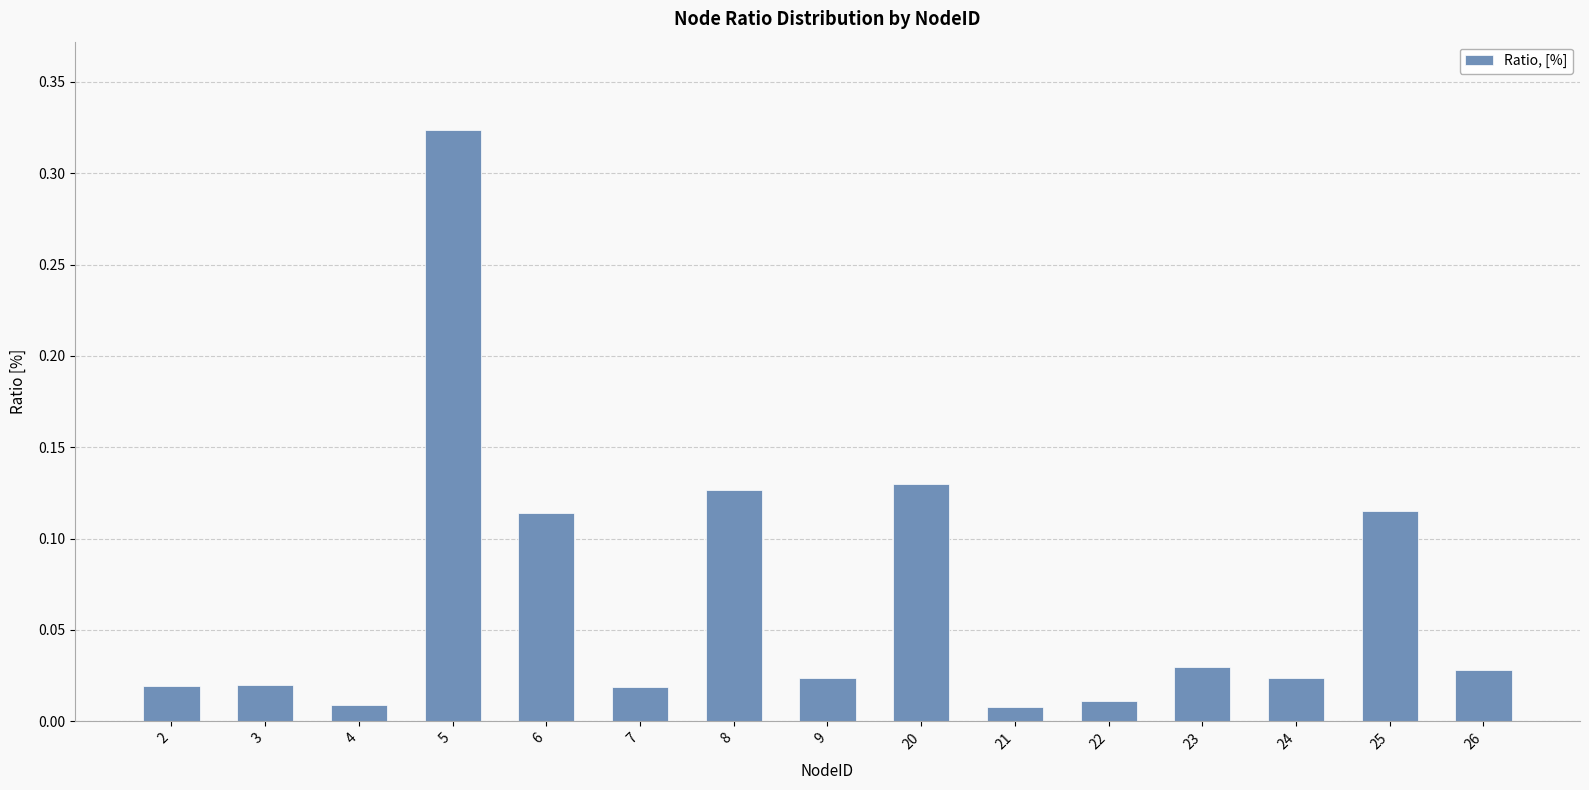

What is the sum of all values?

1.0